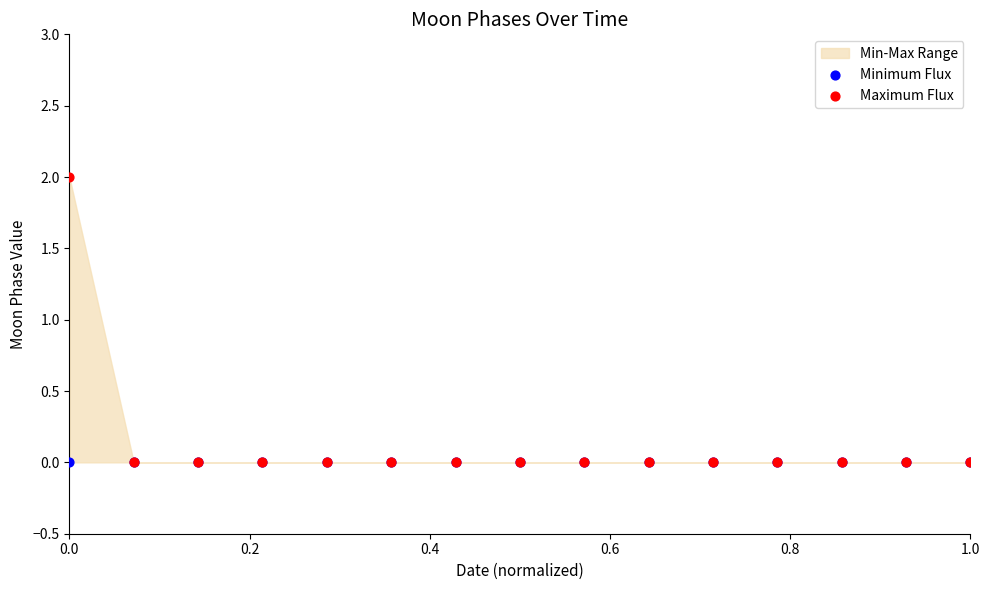

Which series contains the lowest Y value?

Minimum Flux